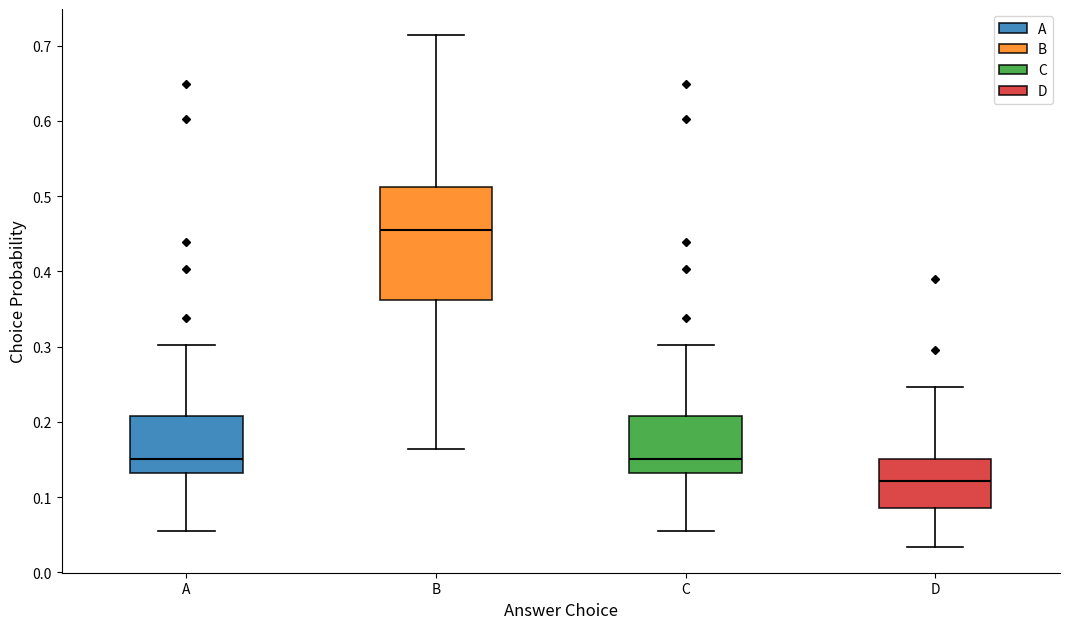

Reading left to right, read every box against the y-axis: the position of its median line, the range the box covers, and the ends of its whiskers. The values are not printed on the chart, so give them approximately, as read against the axis.

A: median 0.15, box 0.13 to 0.21, whiskers 0.06 to 0.30
B: median 0.45, box 0.36 to 0.51, whiskers 0.16 to 0.71
C: median 0.15, box 0.13 to 0.21, whiskers 0.06 to 0.30
D: median 0.12, box 0.09 to 0.15, whiskers 0.03 to 0.25